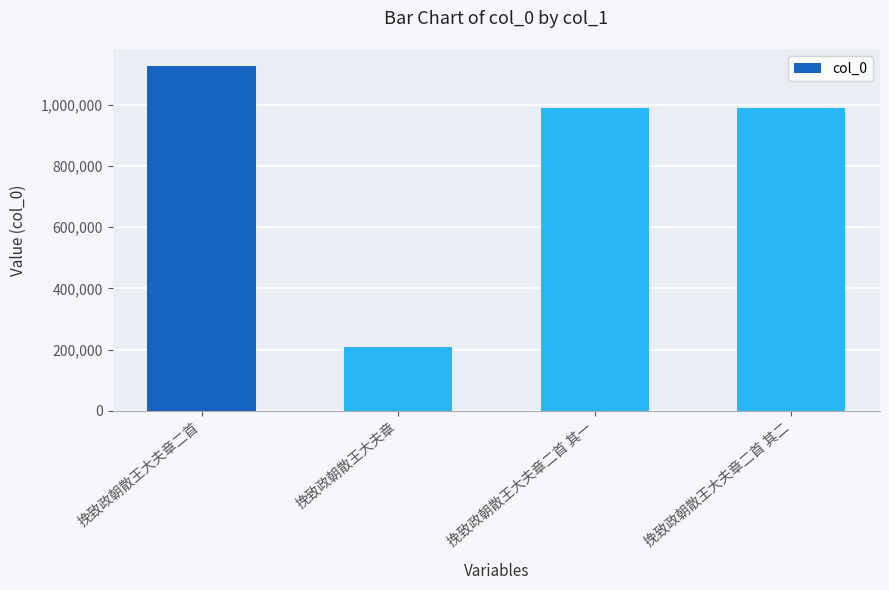

What is the sum of all values?

3314469